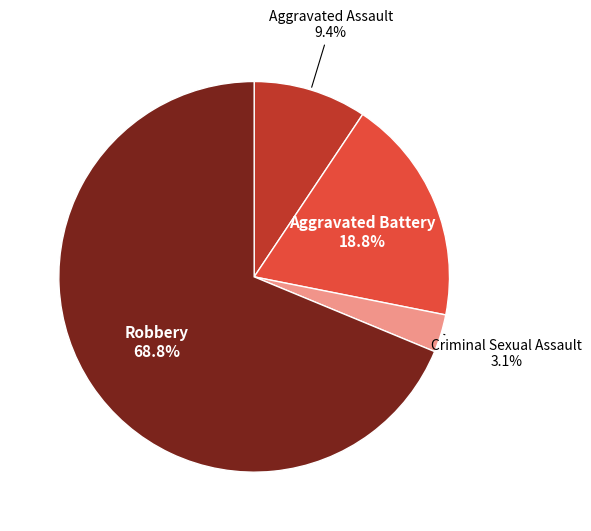

Does any single category account for the majority?

Yes